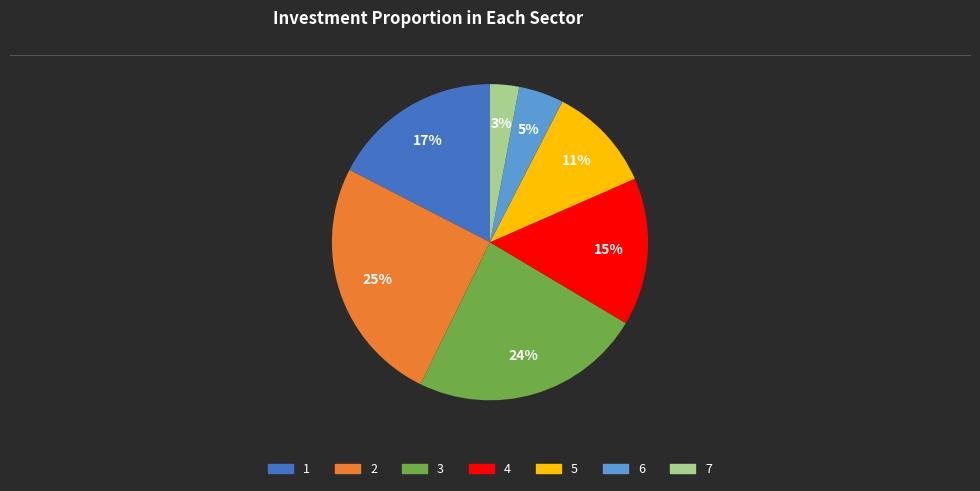

The 4 slice represents 15% of the pie. True or false?

True